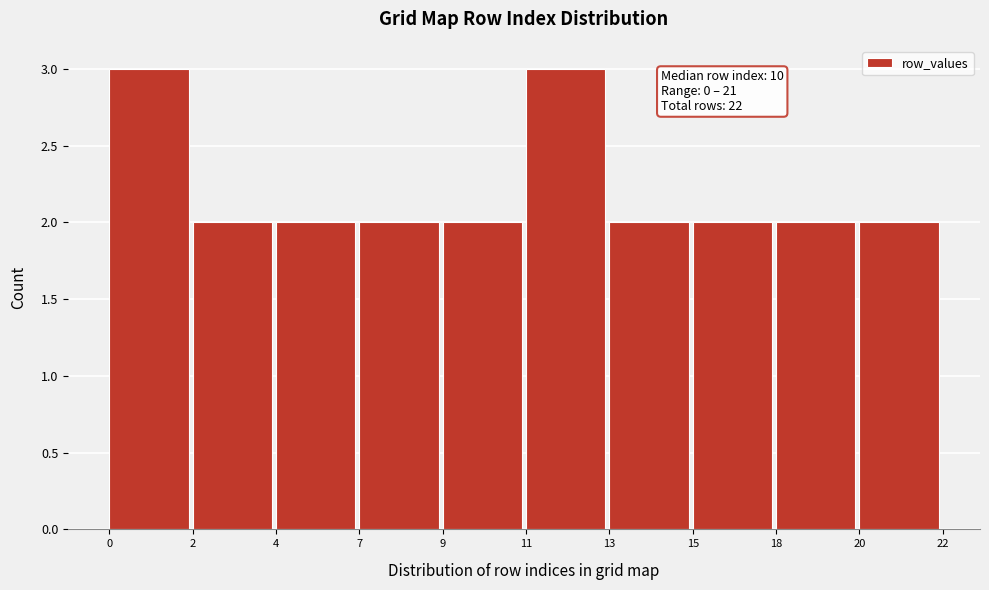

Reading left to right, list all the values displayed in this chart.

0=3	2=2	4=2	7=2	9=2	11=3	13=2	15=2	18=2	20=2